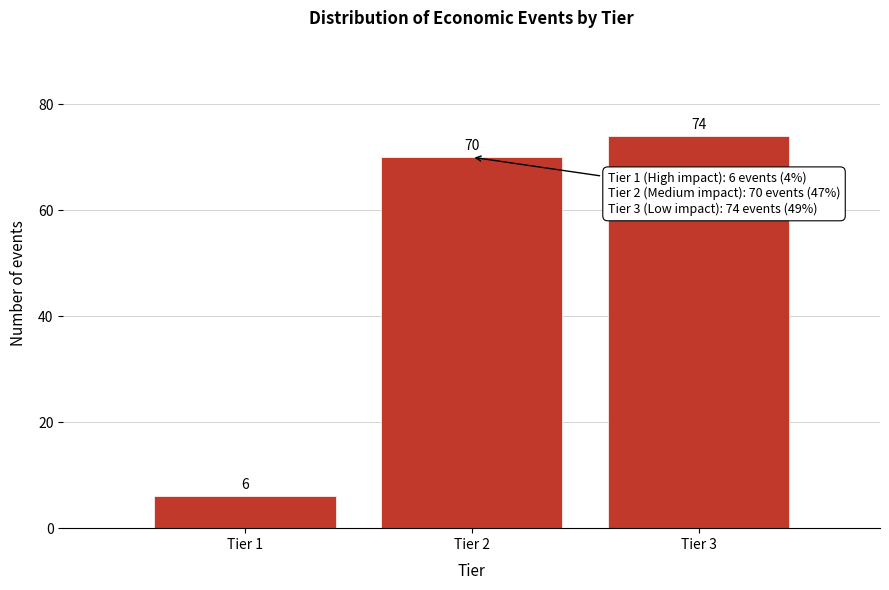

Reading right to left, extract all data points from this chart.

74	70	6